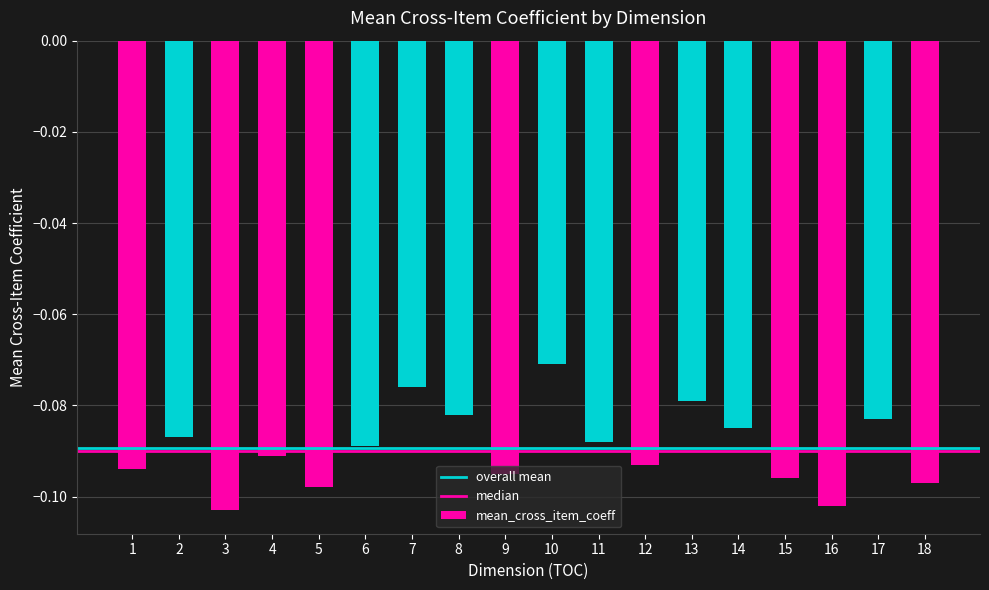

Which category has the lowest value across all series?

3